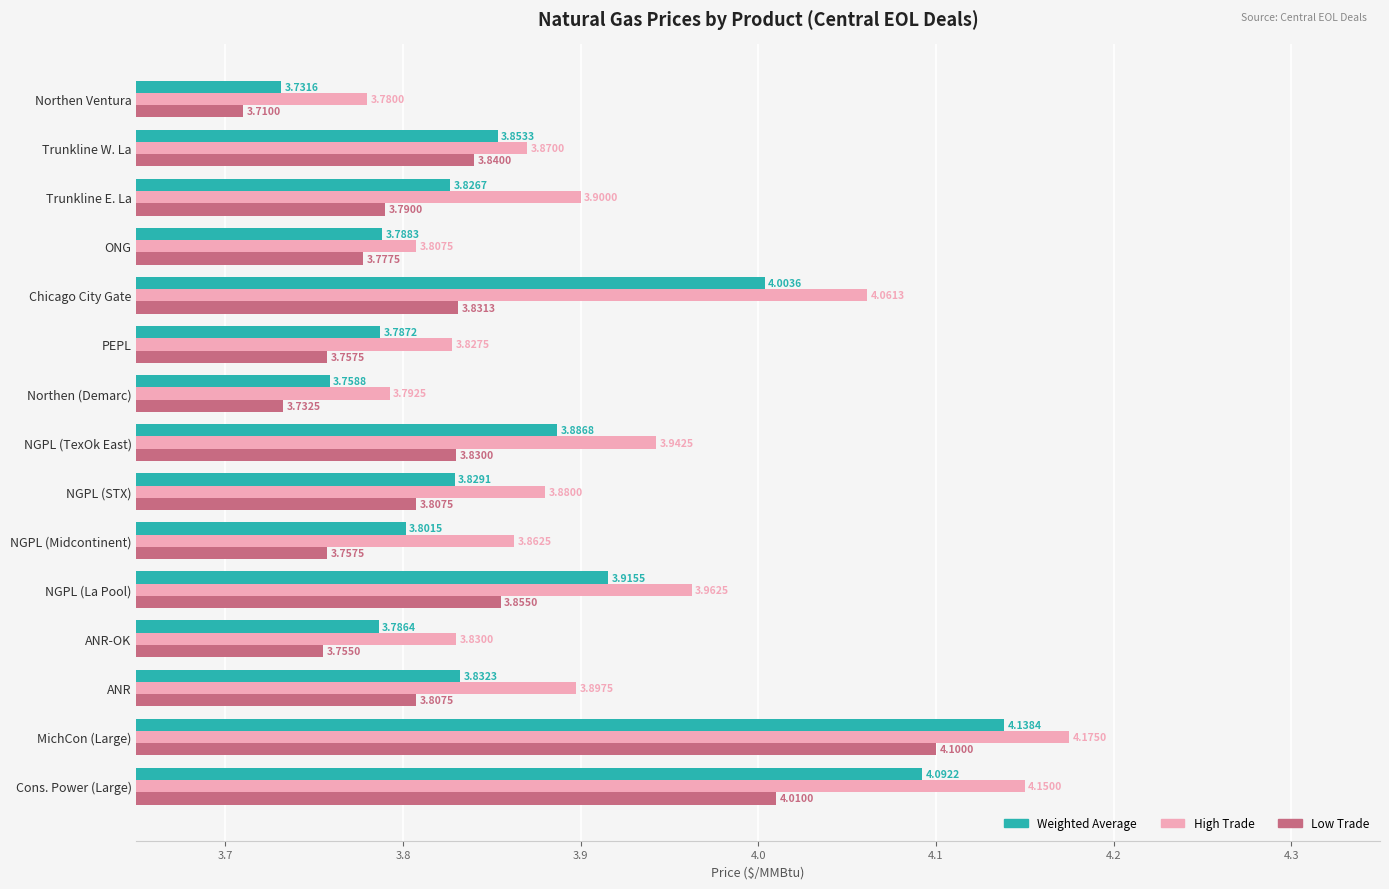

Where is High Trade nearest to the value 3?

Northen Ventura